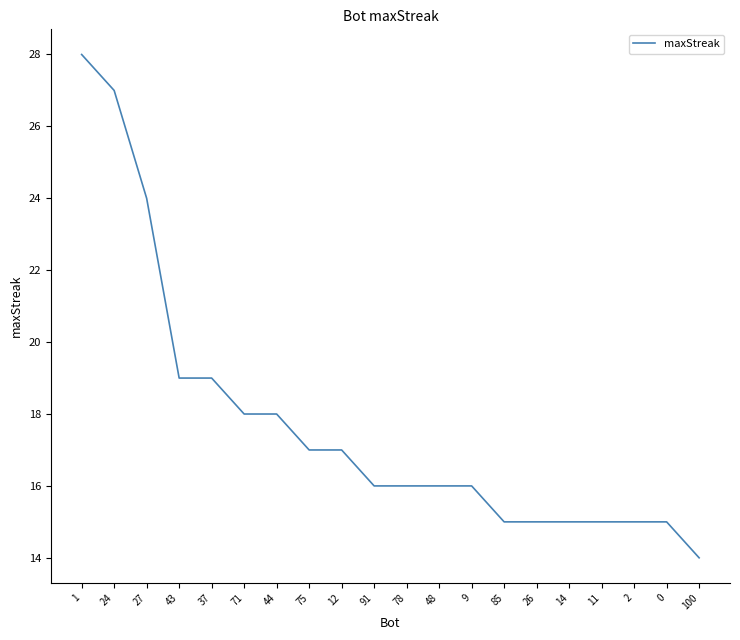

Reading left to right, what are all the values shown in this chart?

28	27	24	19	19	18	18	17	17	16	16	16	16	15	15	15	15	15	15	14